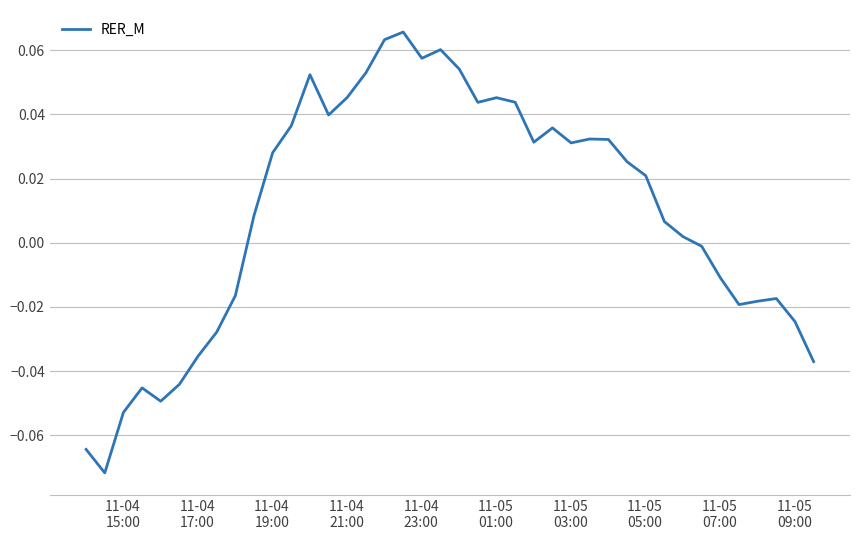

How many lines are shown in the chart?

1